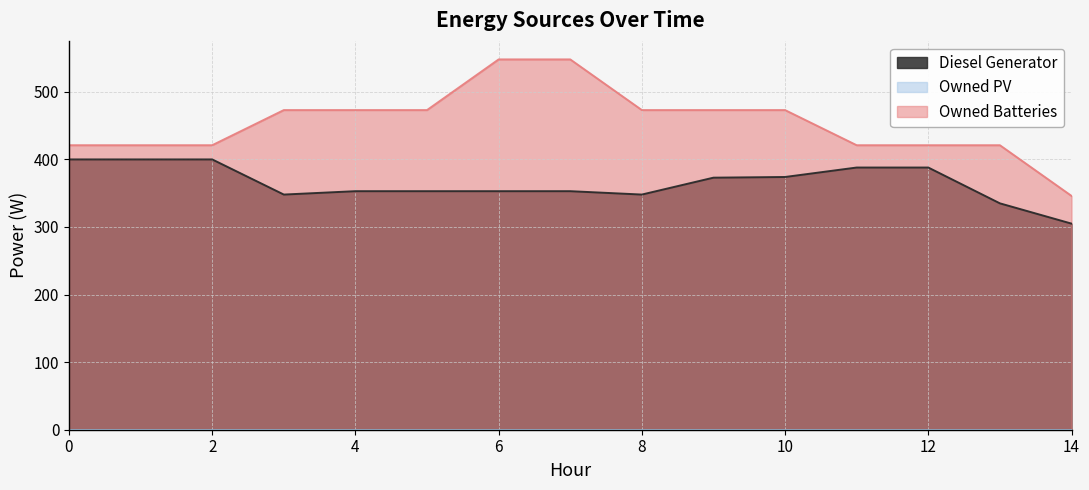

Count the number of data series in this chart.

3